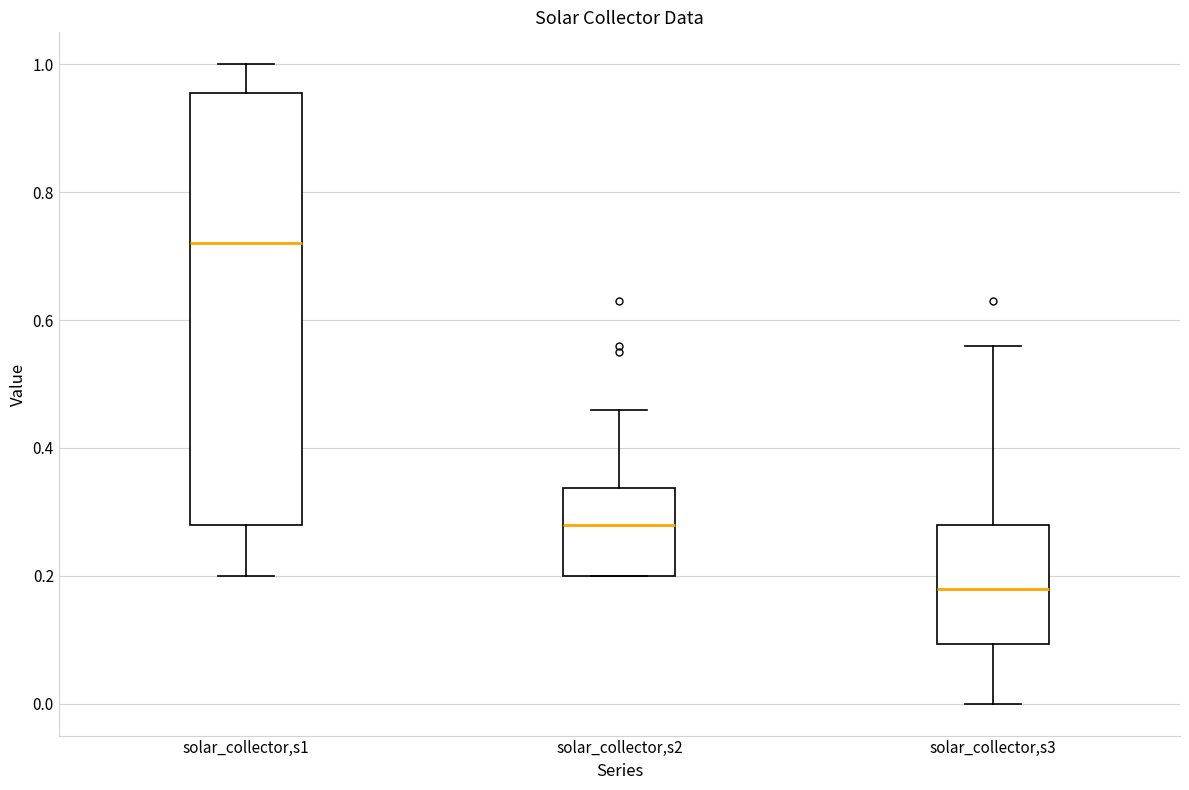

Which box's median line is the lowest?

solar_collector,s3